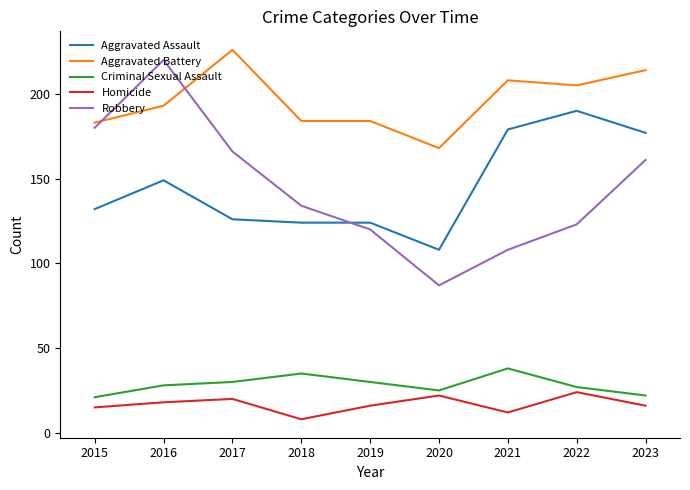

The value of Robbery at 2022 is 123. True or false?

True